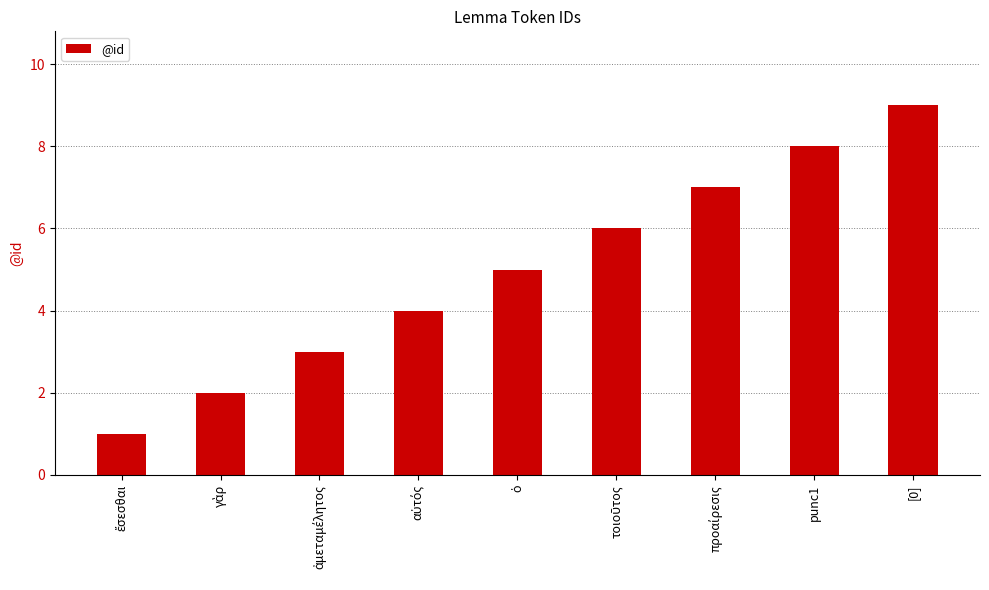

What is the label of the 8th bar from the left?

punc1